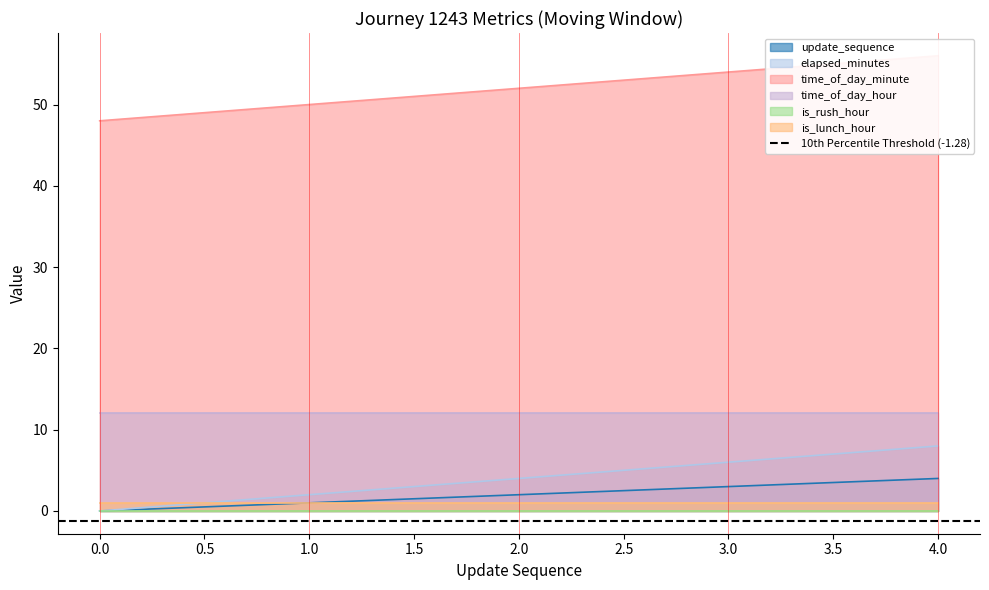

The value of update_sequence at 0 is -1. True or false?

False